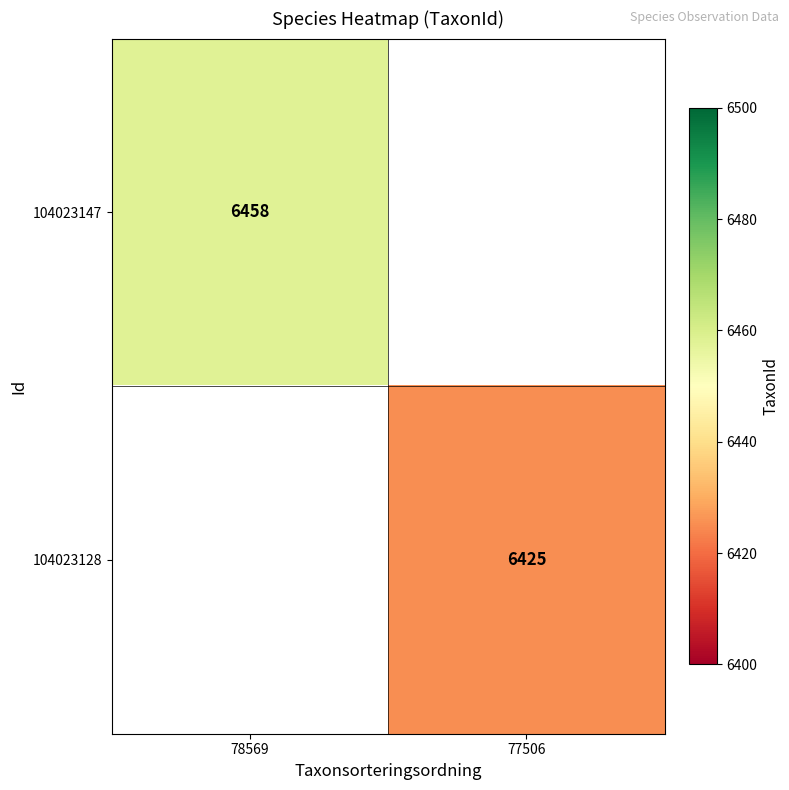

The 104023128 series shows 6425 at 77506. True or false?

True